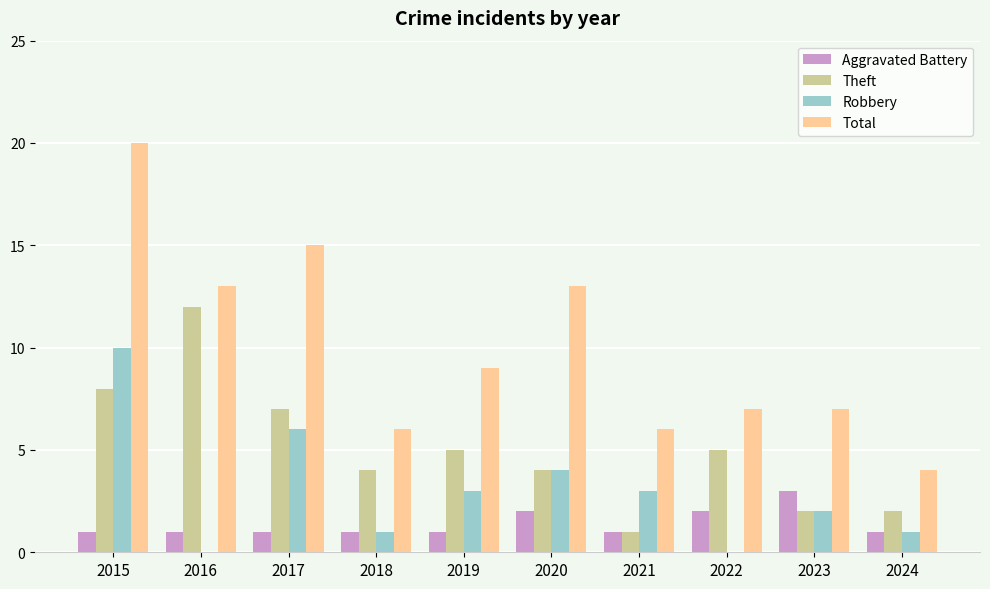

True or false: Theft has a value of 2 at 2018.

False